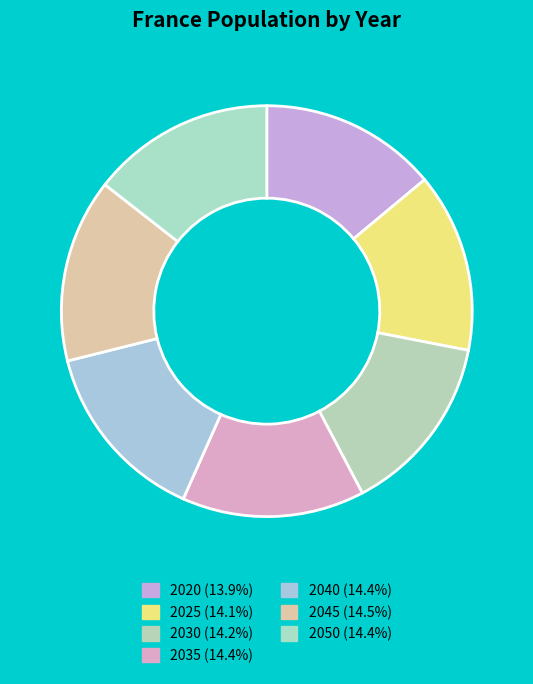

Combined, do 2025 and 2030 account for over 50%?

No